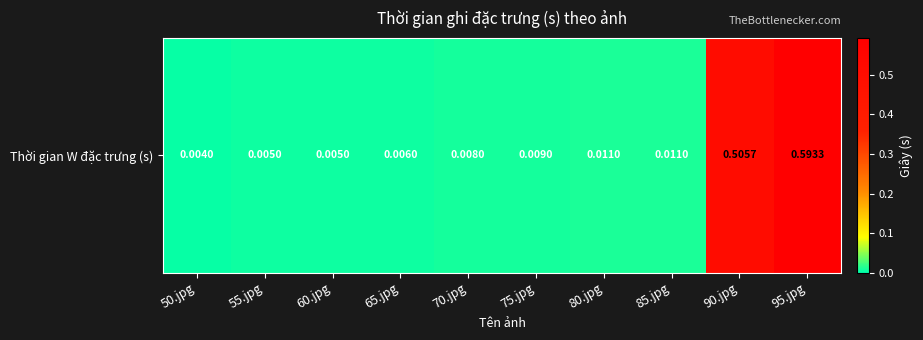

List the labels in order of value, smallest first.

50.jpg, 55.jpg, 60.jpg, 65.jpg, 70.jpg, 75.jpg, 80.jpg, 85.jpg, 90.jpg, 95.jpg